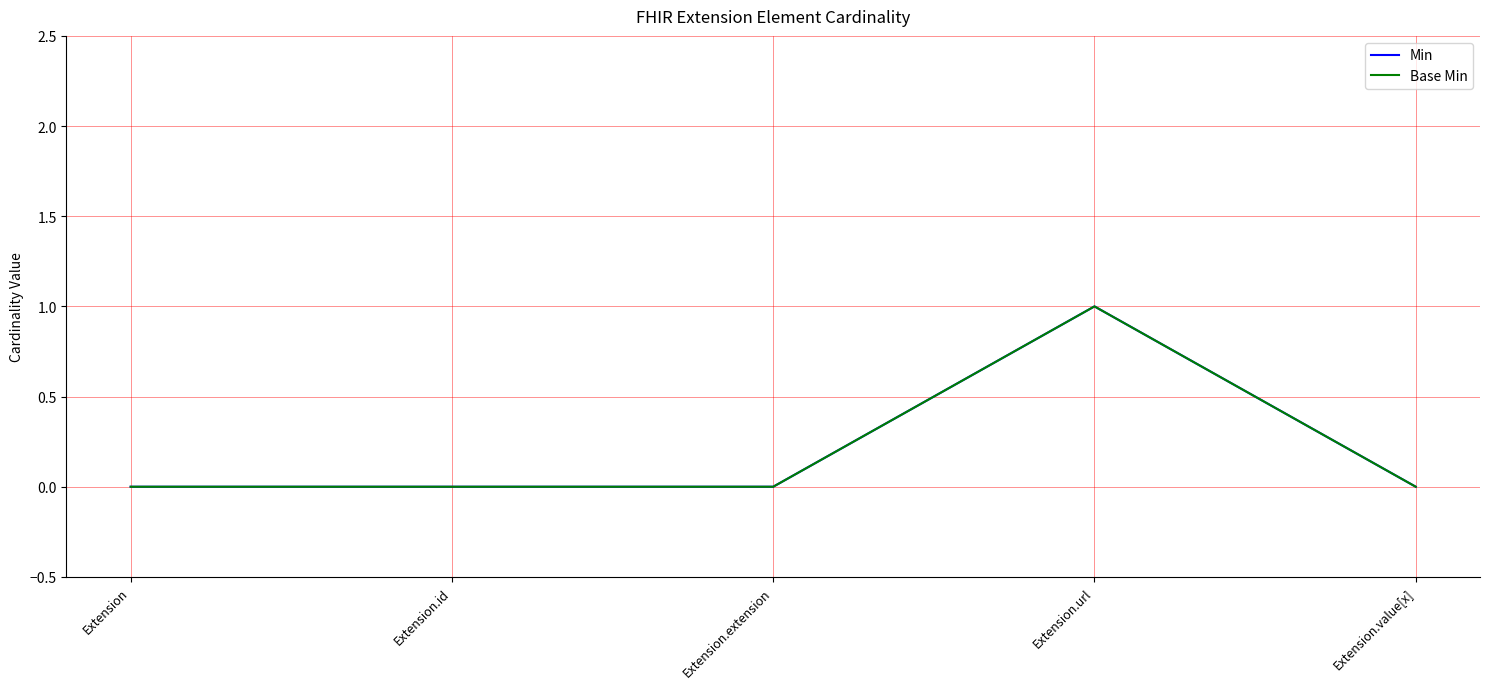

What is the label of the 1st point from the right?

Extension.value[x]